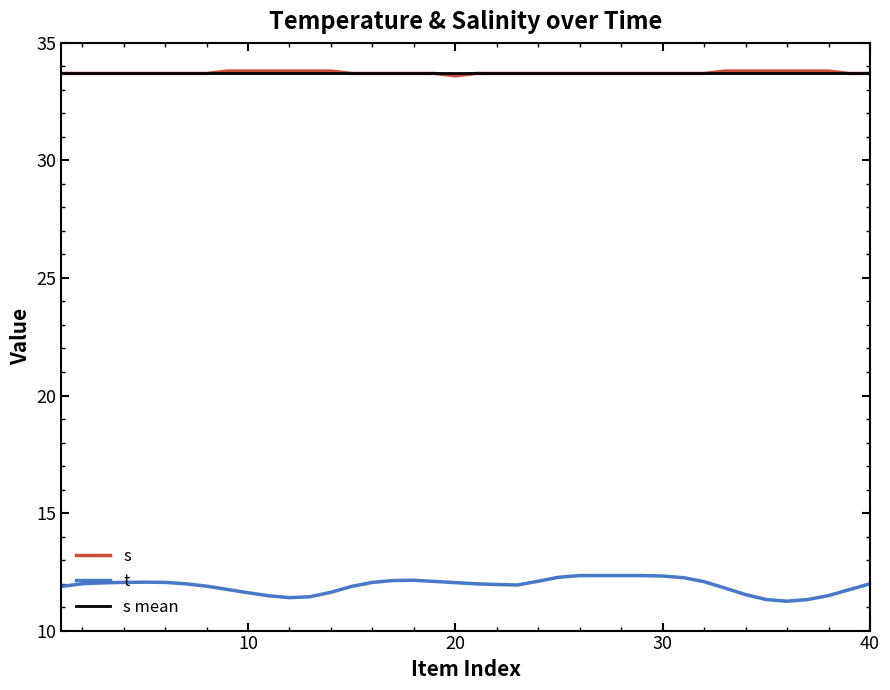

Where is the first local maximum for t?

5